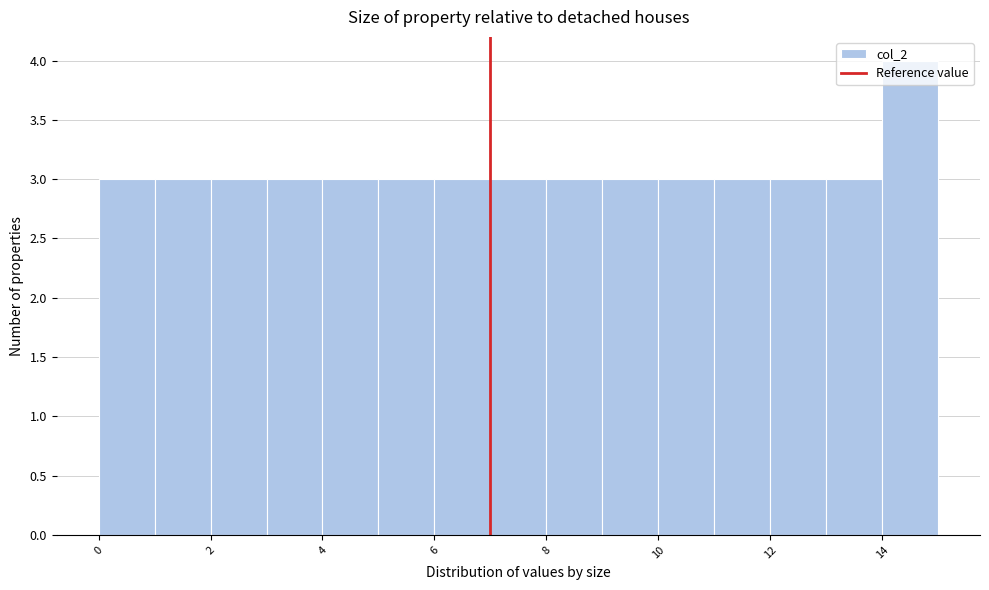

How tall is the bar that spans 6 to 7 on the x-axis? The values are not printed on the chart, so give them approximately, as read against the axis.

3